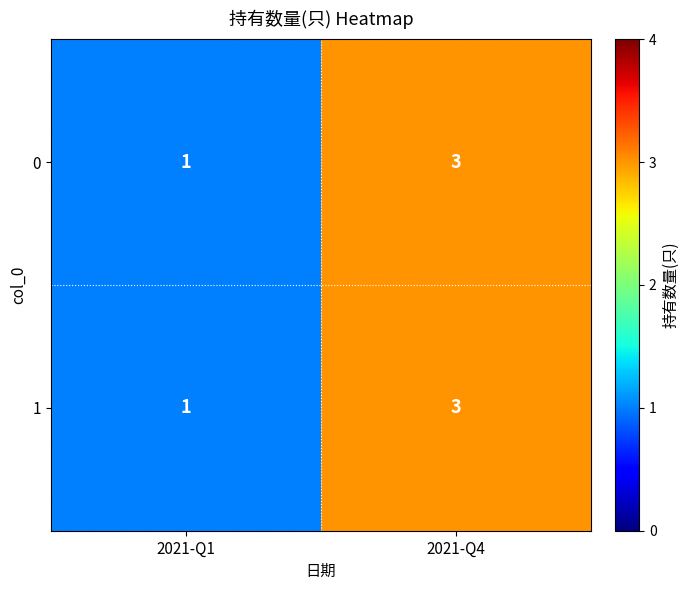

What is the sum of all 0 values?

4